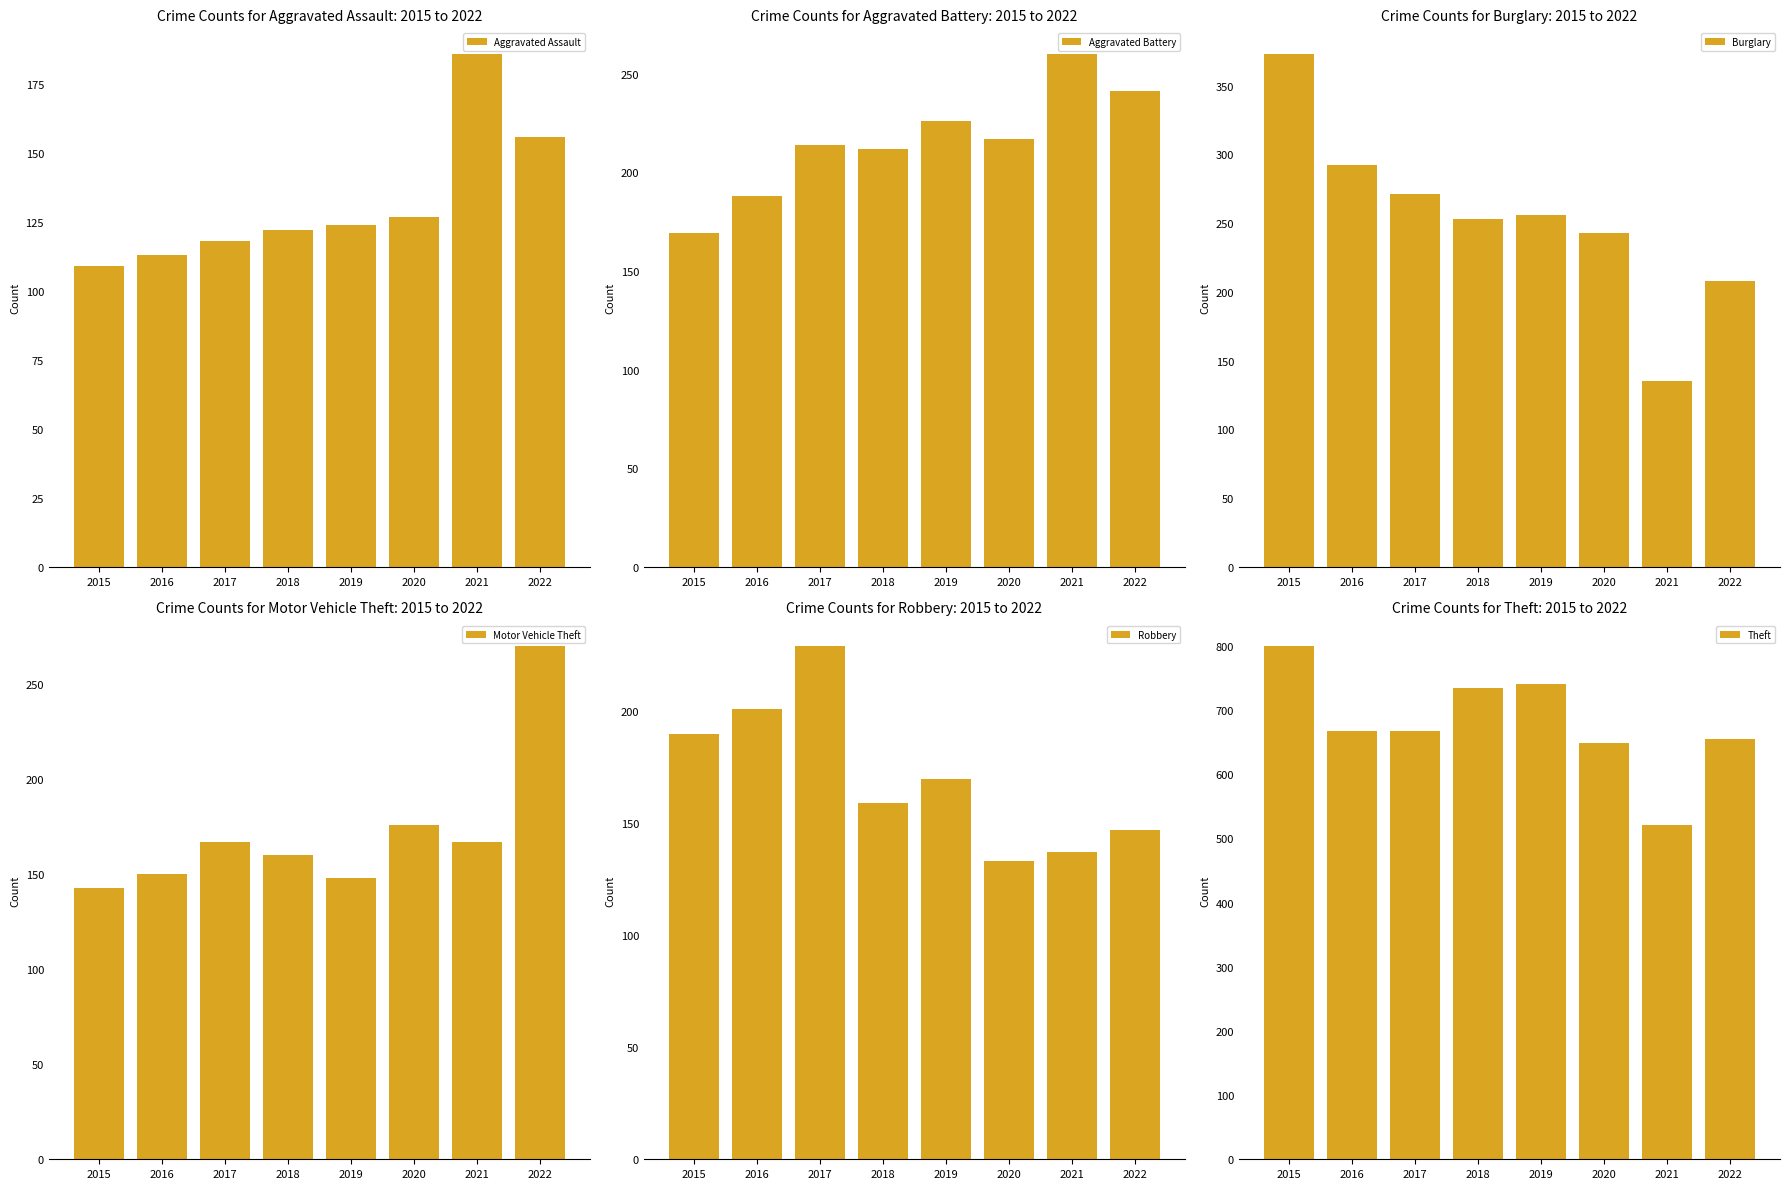

What is the value of the Burglary bar at the 6th from the left?

243